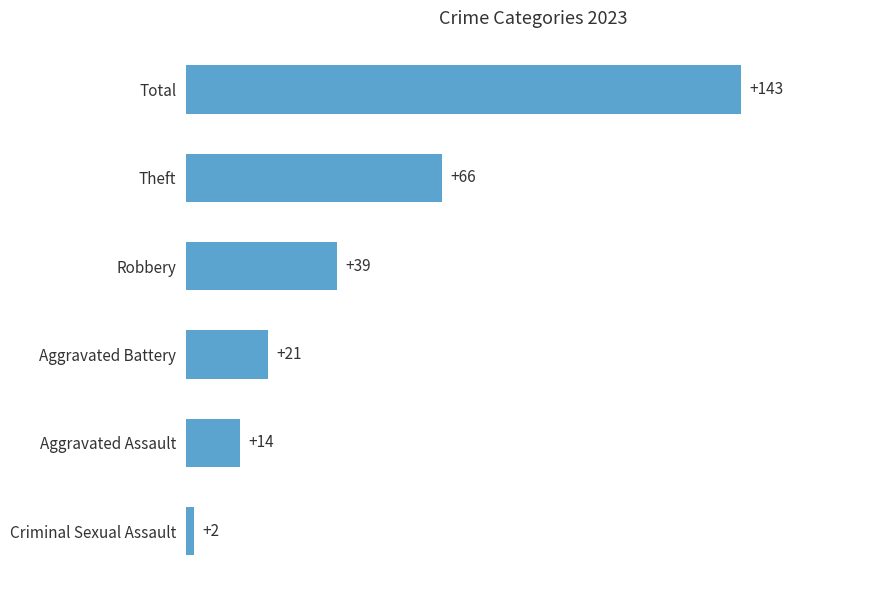

The value at Criminal Sexual Assault is 2. True or false?

True